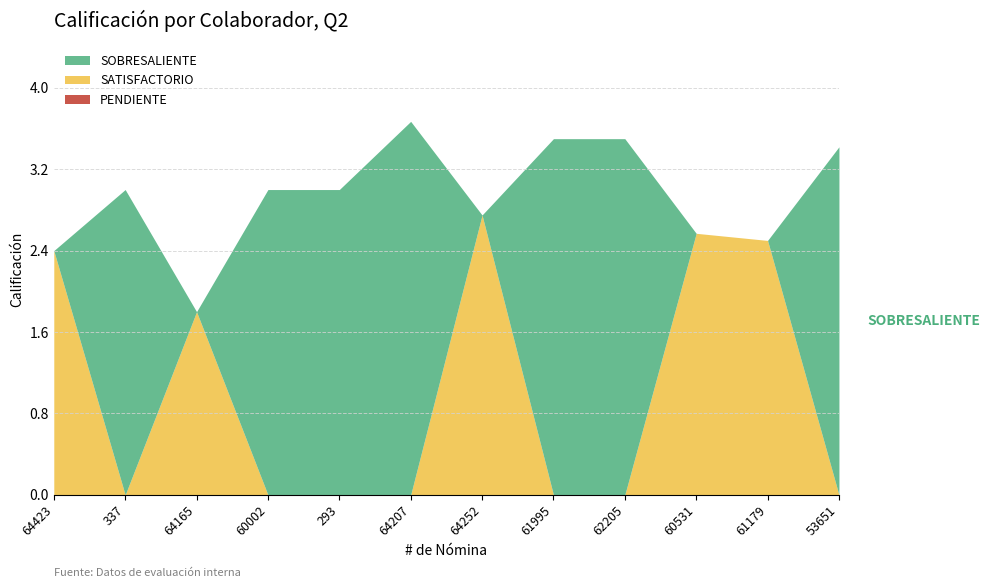

Which category has the highest value across all series?

64207